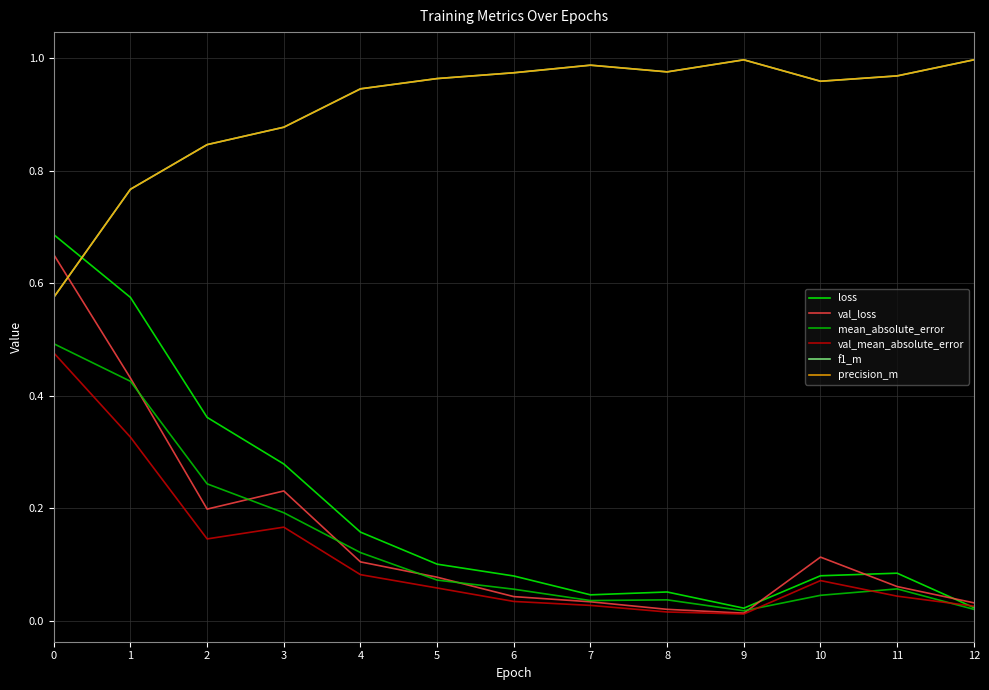

Which series has the widest spread of values?

loss